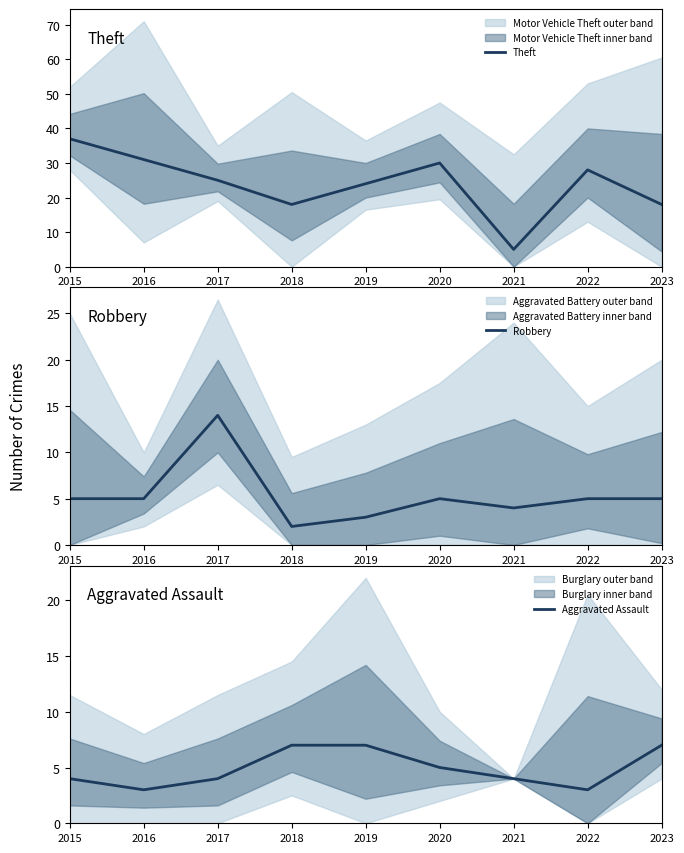

How many series are shown in this chart?

3